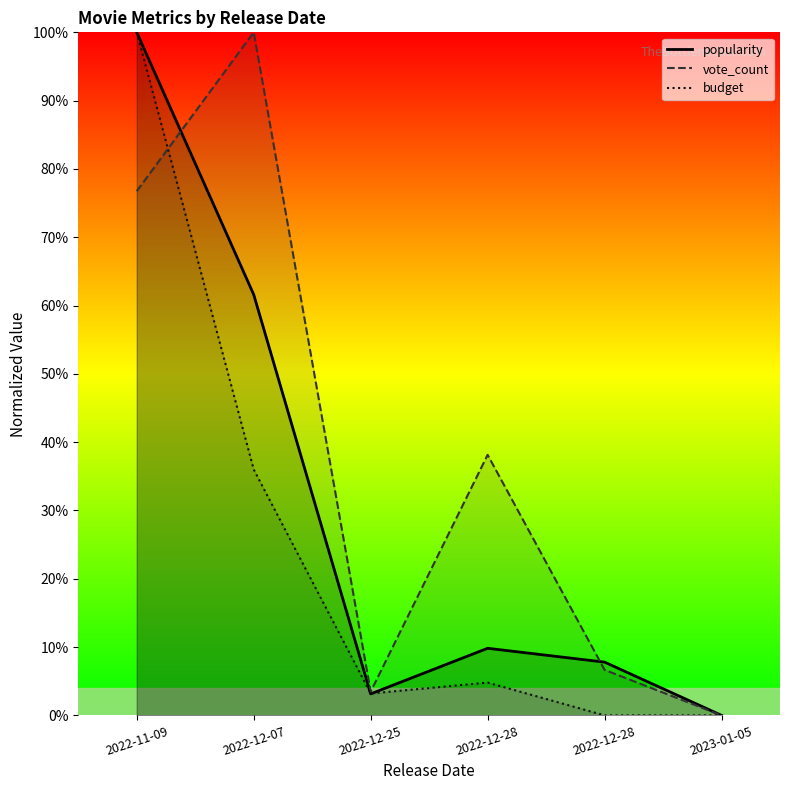

Which series has the largest total across all categories?

vote_count